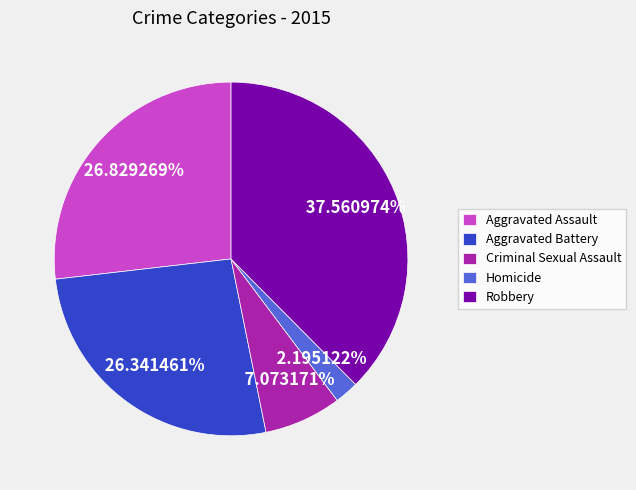

To the nearest percent, what is the average slice percentage?

20%